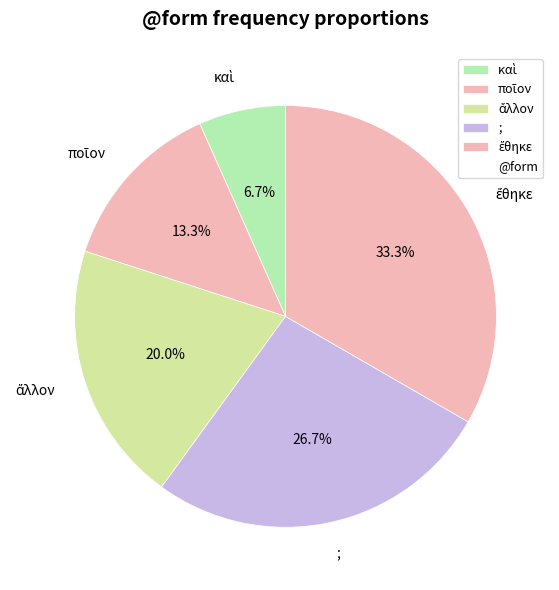

To the nearest percent, what is the difference between the largest and smallest slice percentages?

27%